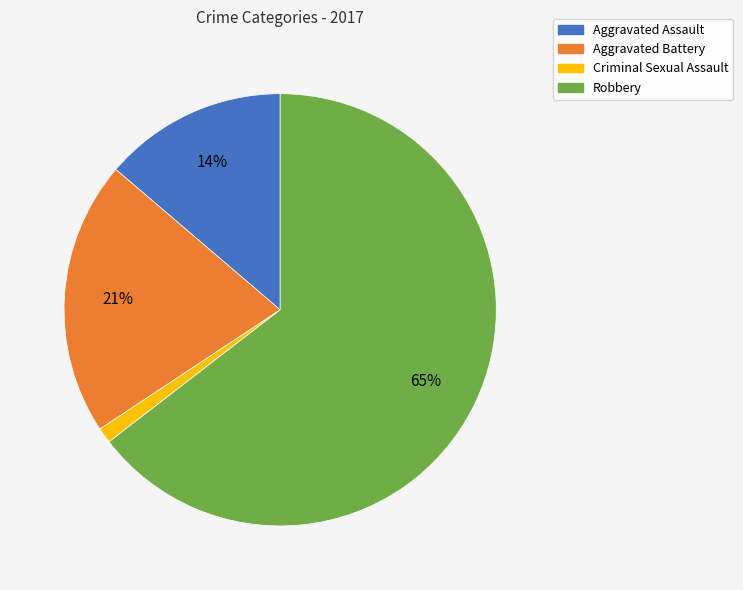

To the nearest percent, what percentage of the pie is Aggravated Assault?

14%